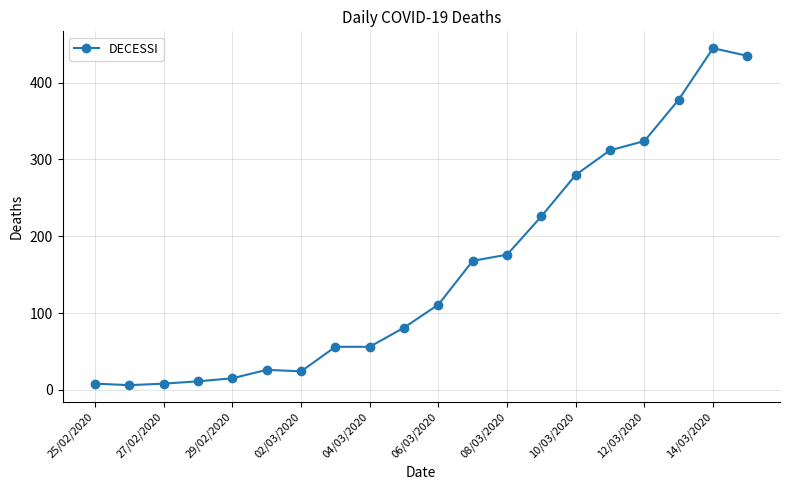

True or false: there are more than 0 points higher than both neighbors.

True